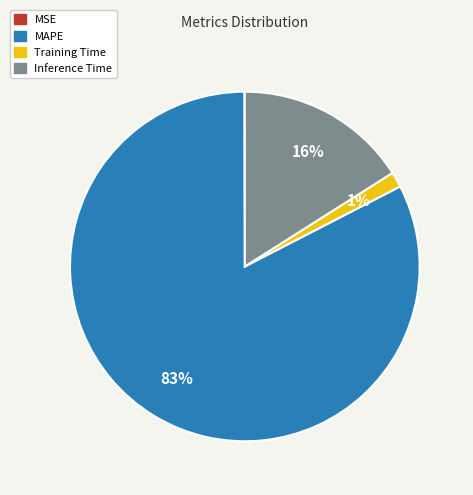

The Training Time slice represents 1% of the pie. True or false?

True